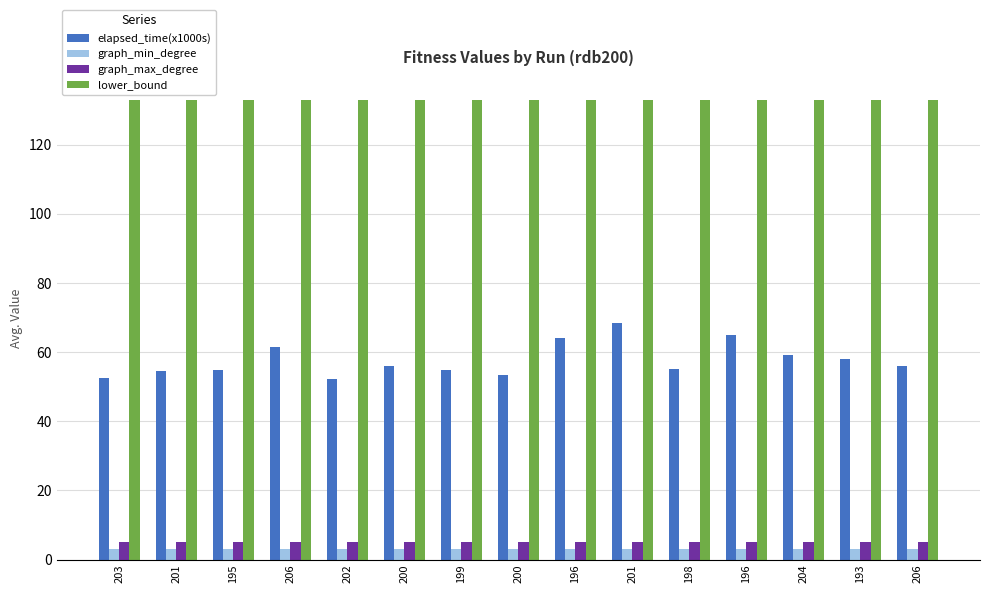

The value of graph_max_degree at 204 is 1.3. True or false?

False